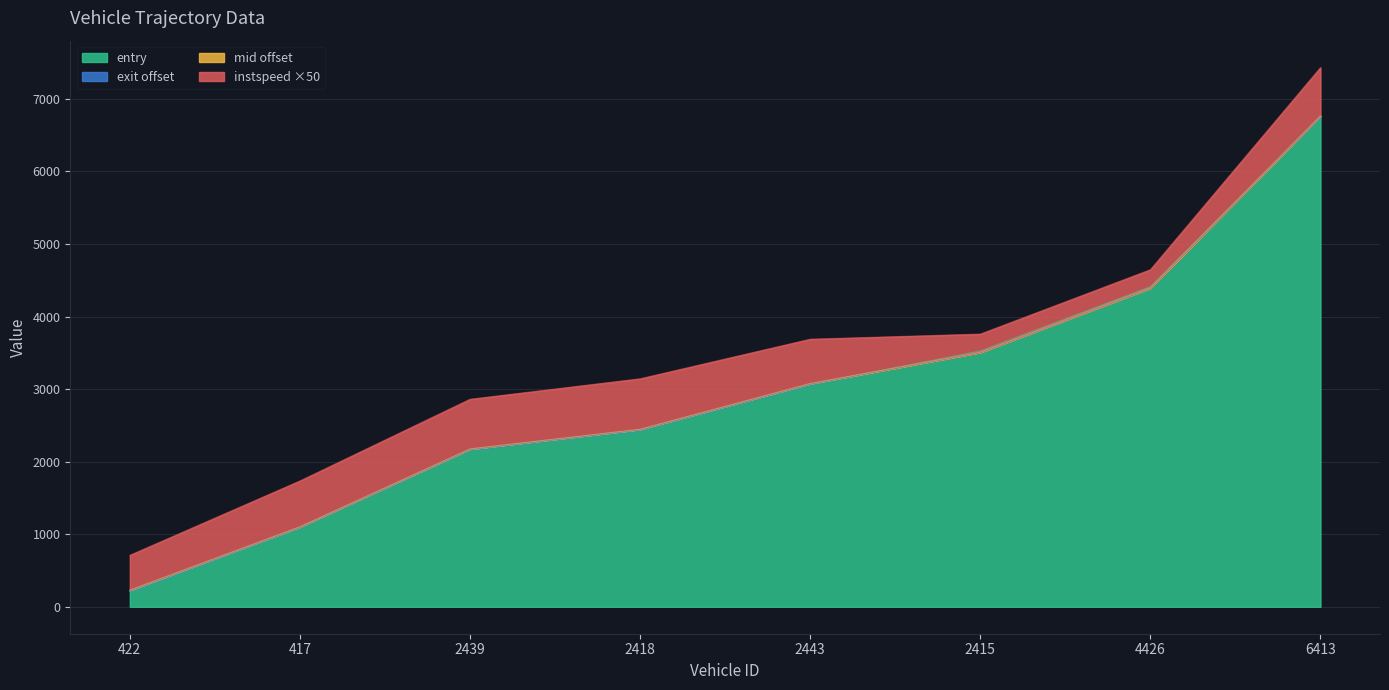

Which has a higher value, 4426 or 2415?

4426